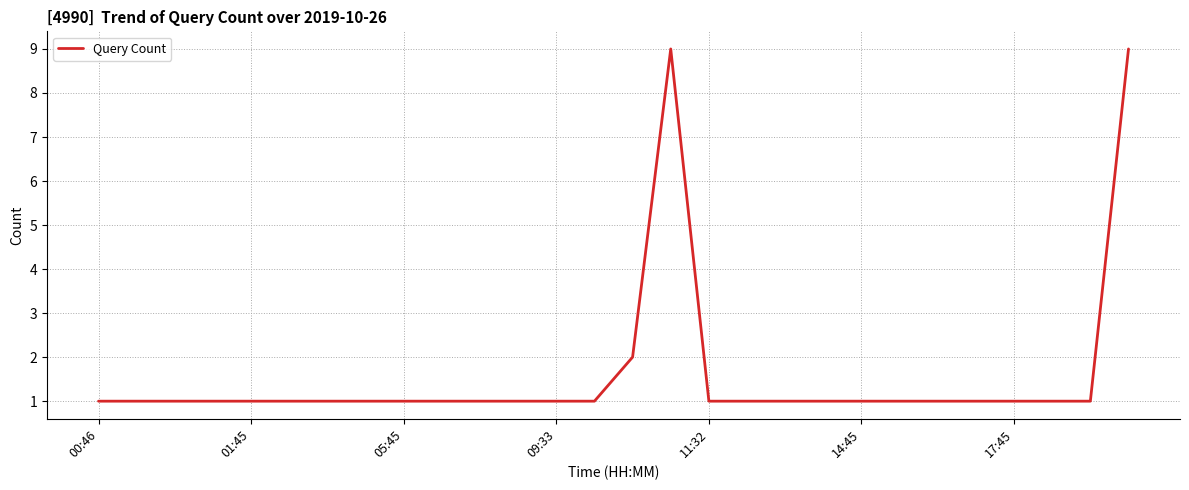

What is the difference between the maximum and minimum values?

8